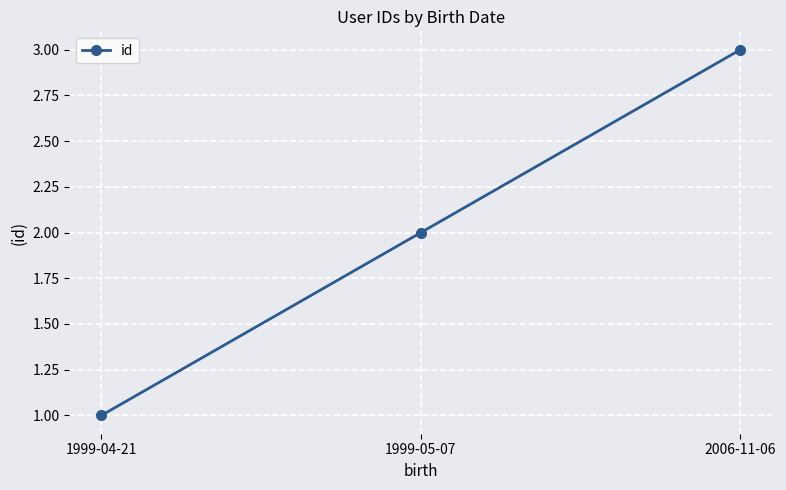

The value at 1999-05-07 is 2. True or false?

True